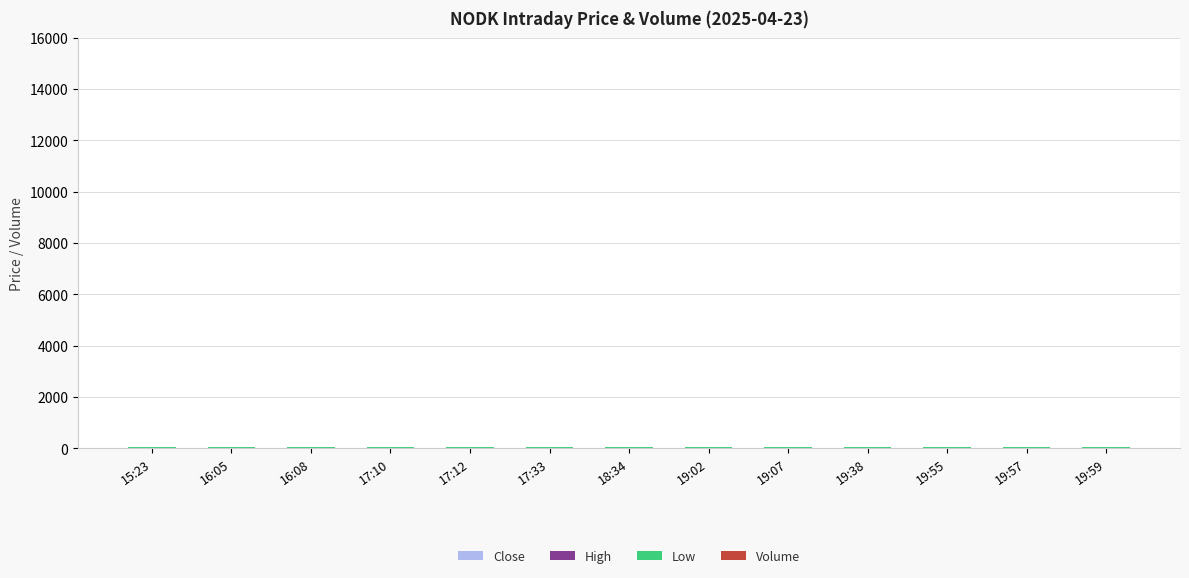

Does the chart contain stacked bars?

Yes